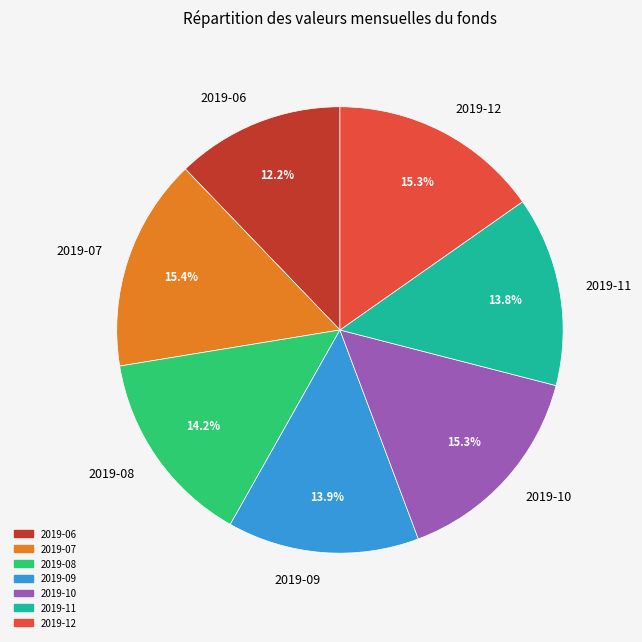

Which has a higher value, 2019-09 or 2019-12?

2019-12